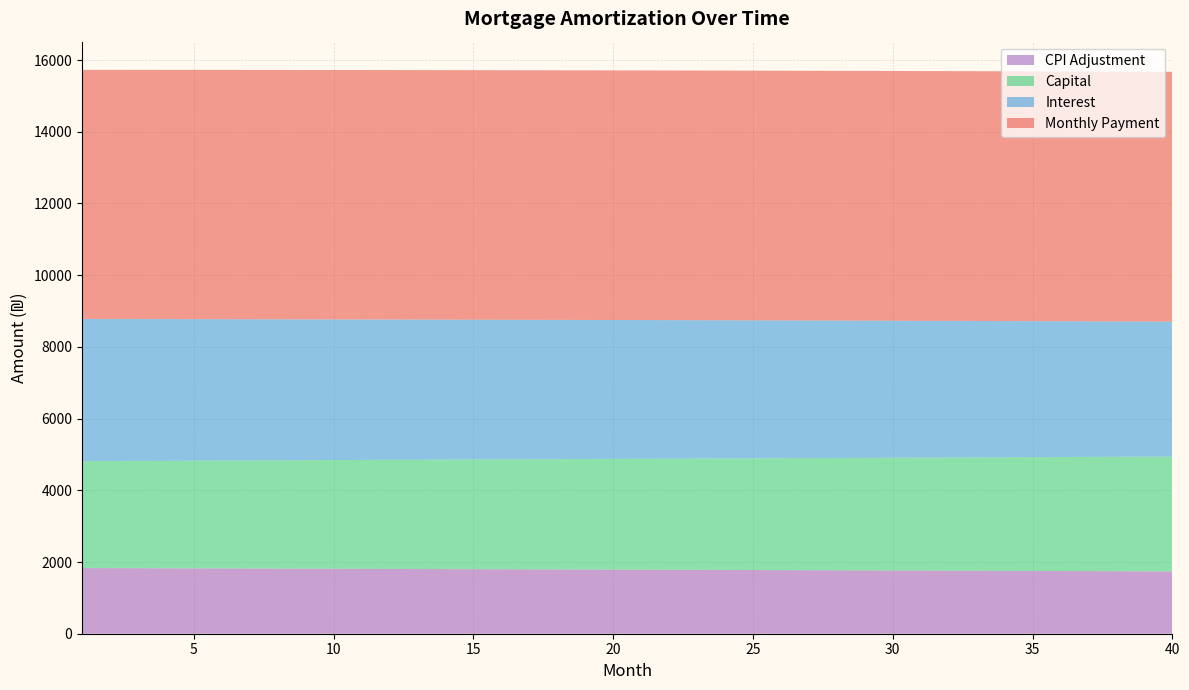

What is the maximum value for CPI Adjustment?

1831.2